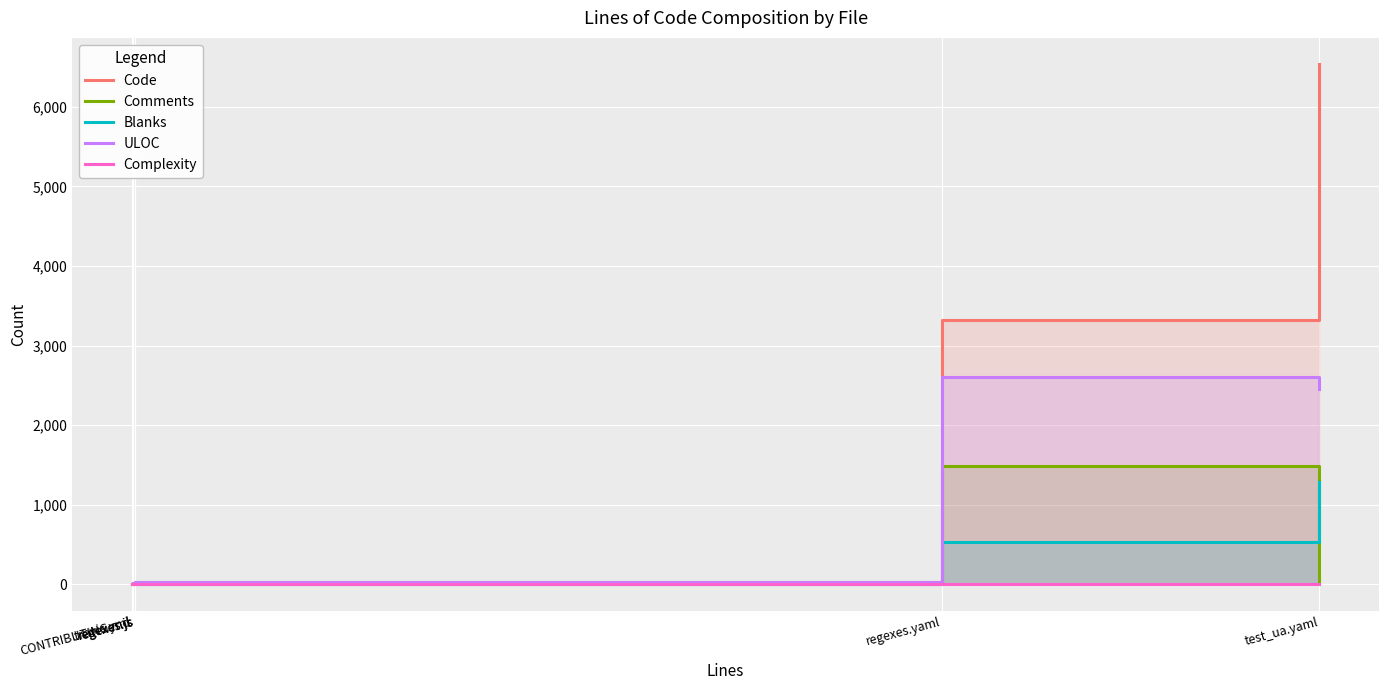

What is the sum of the Code values at .travis.yml and CONTRIBUTING.md?

25